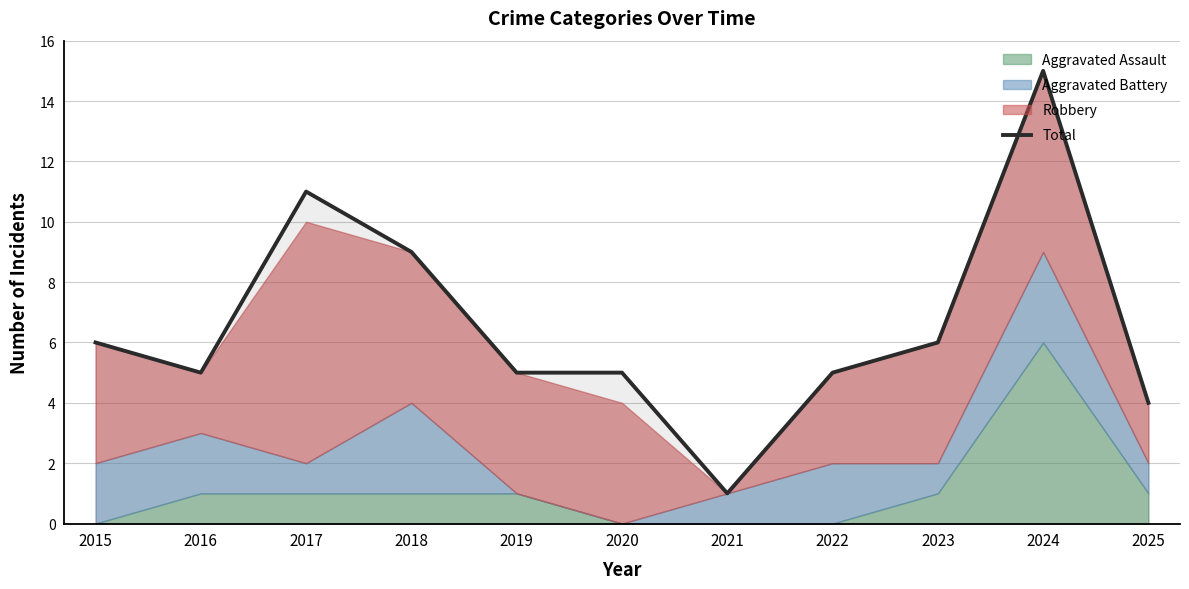

Reading left to right, extract all data points from this chart.

2015=6	2016=5	2017=11	2018=9	2019=5	2020=5	2021=1	2022=5	2023=6	2024=15	2025=4